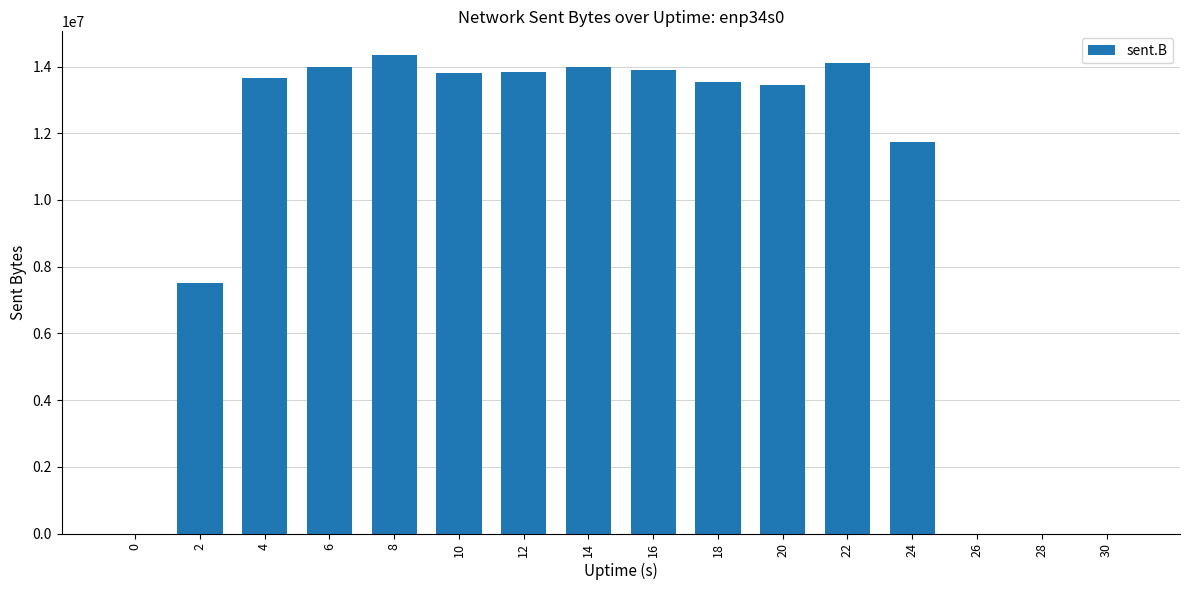

What is the change in value from 4 to 10?

+150588